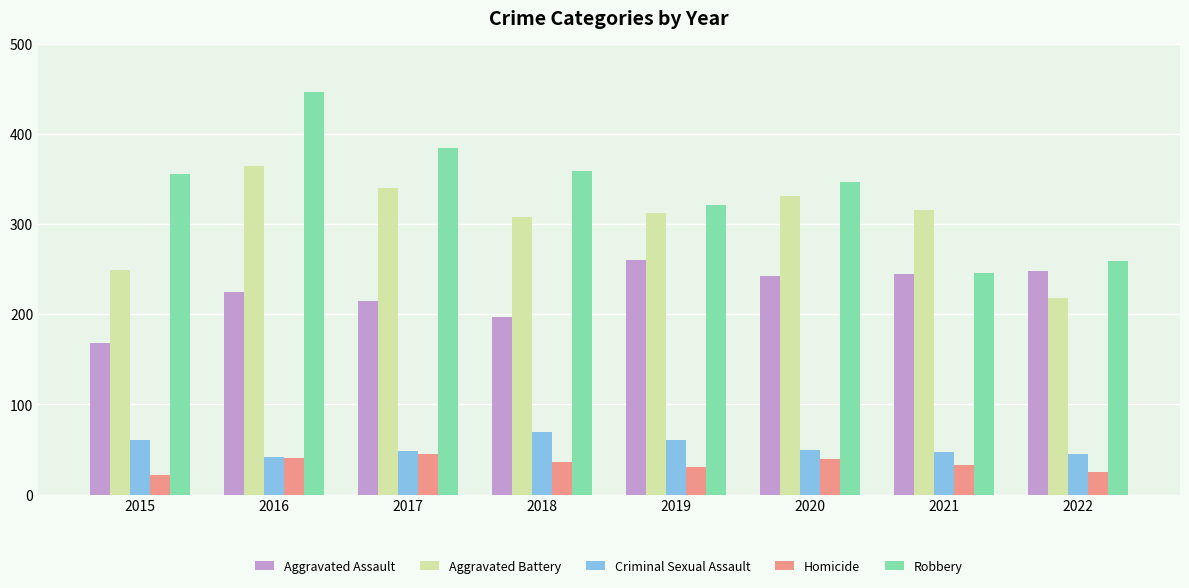

Is the value of Robbery at 2019 greater than the value of Criminal Sexual Assault at 2022?

Yes